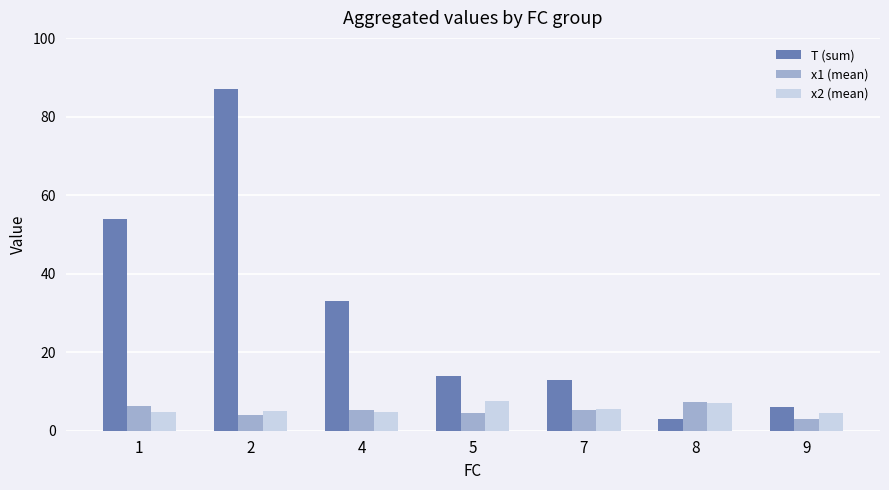

The value of T (sum) at 2 is 58.1. True or false?

False